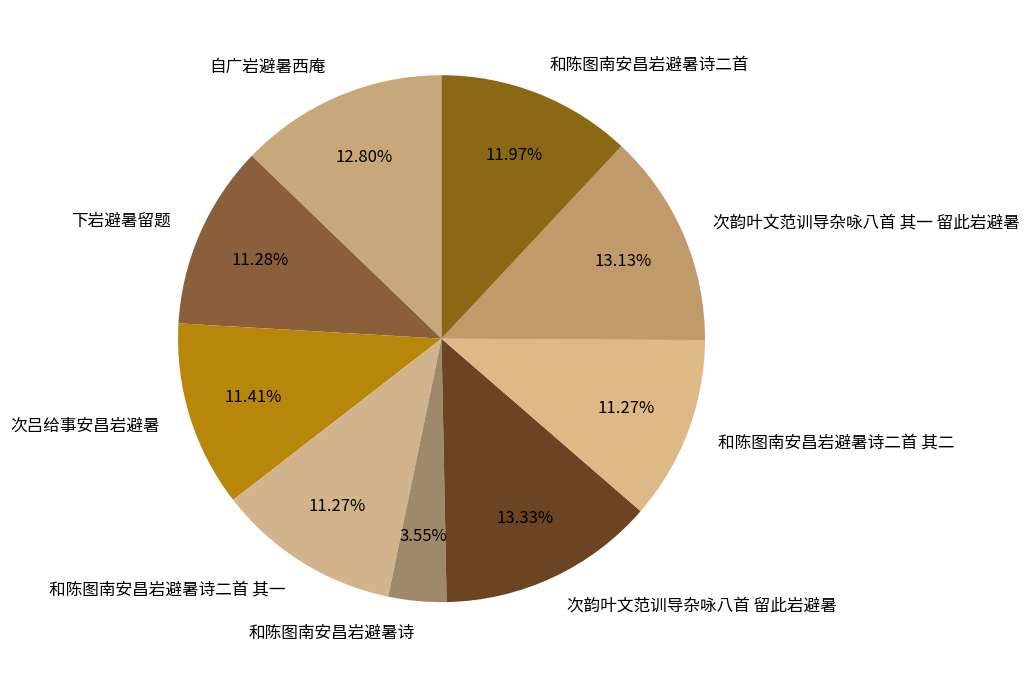

What percentage is NOT represented by 次韵叶文范训导杂咏八首 留此岩避暑?

86.7%